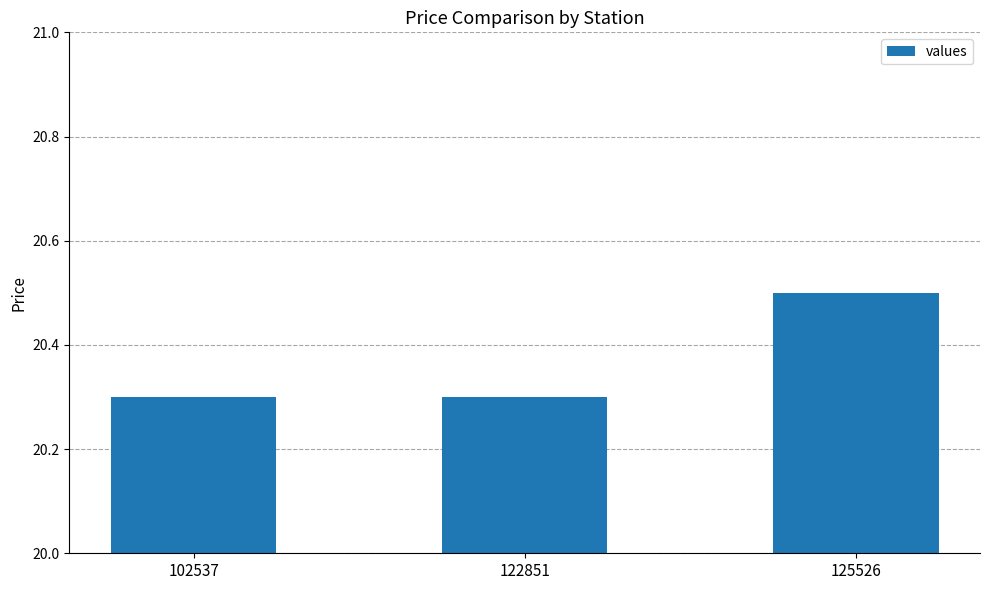

Count the number of categories in the chart.

3